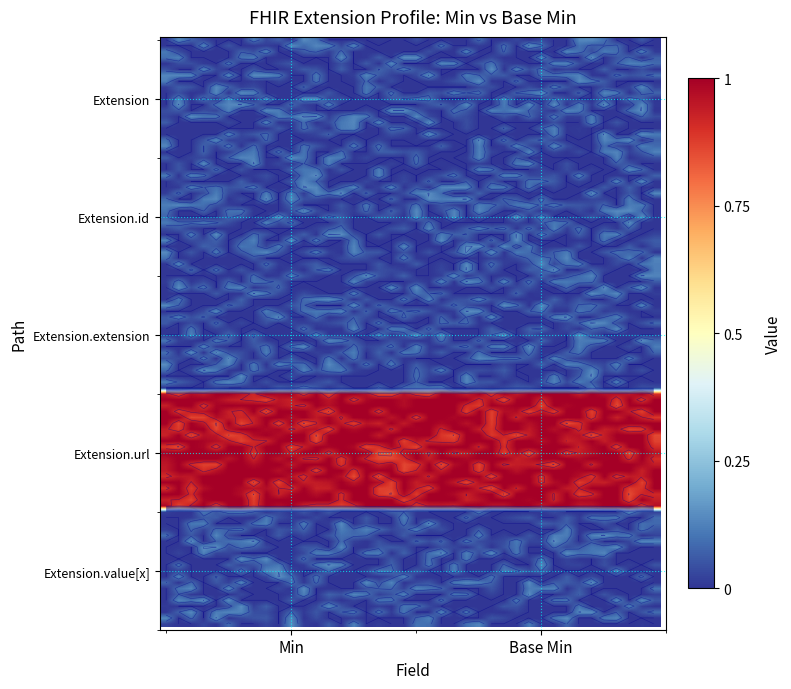

Reading left to right, transcribe all the data shown in this chart.

Extension: 0	0
Extension.id: 0	0
Extension.extension: 0	0
Extension.url: 1	1
Extension.value[x]: 0	0